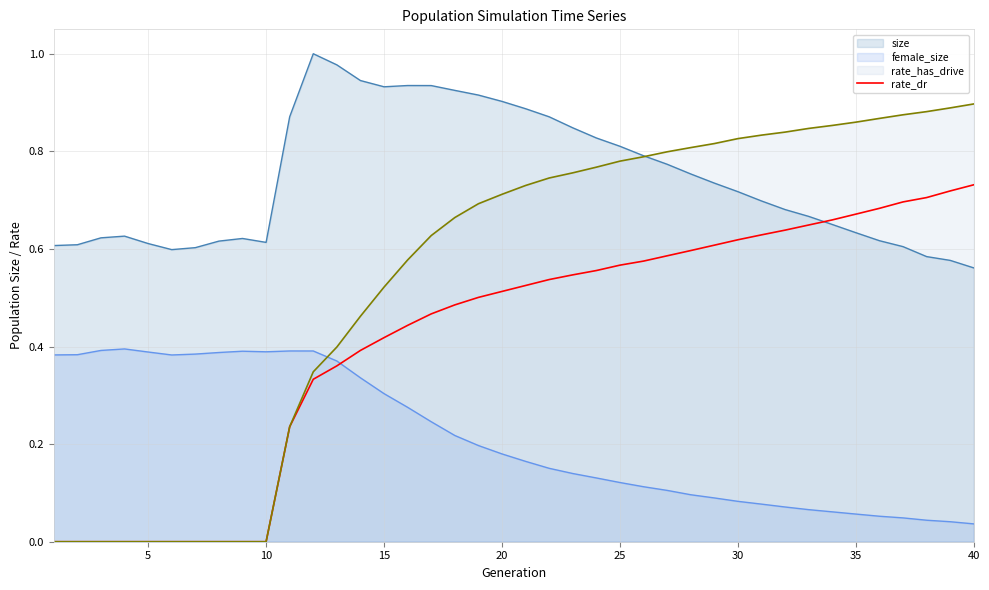

How many lines are shown in the chart?

4